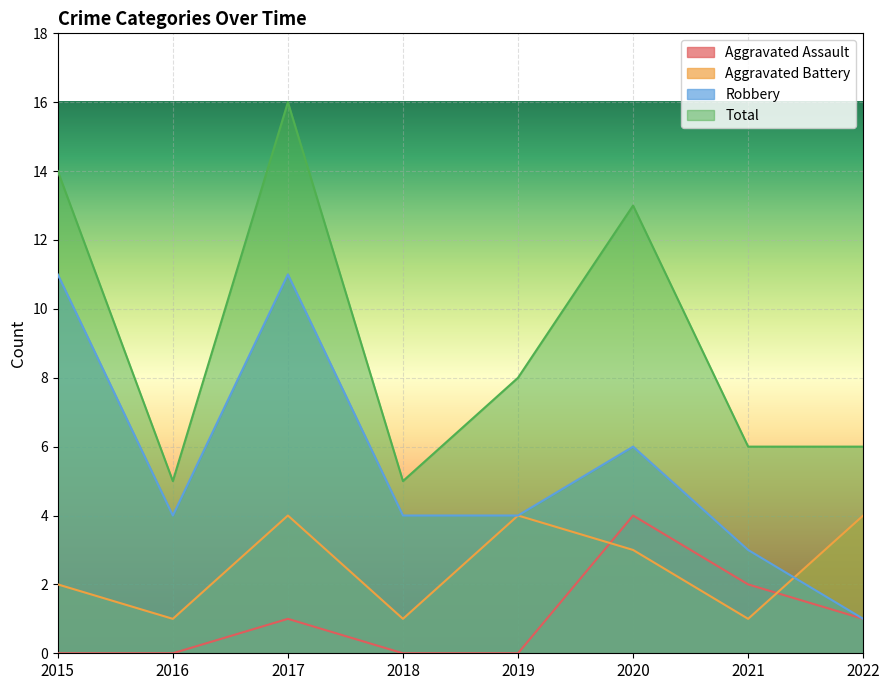

How many lines are shown in the chart?

4